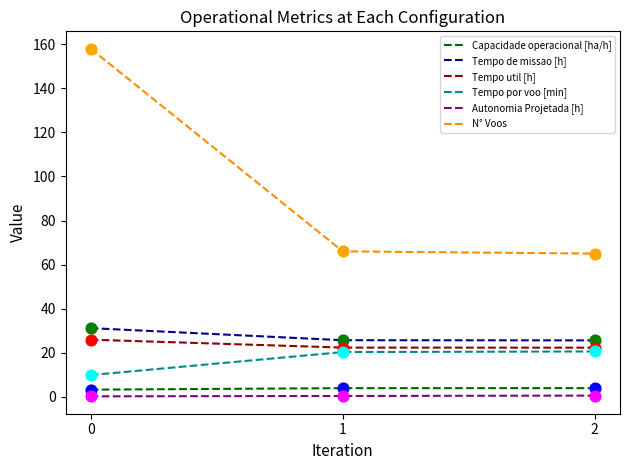

Which series changed the most between 0 and 2?

N° Voos